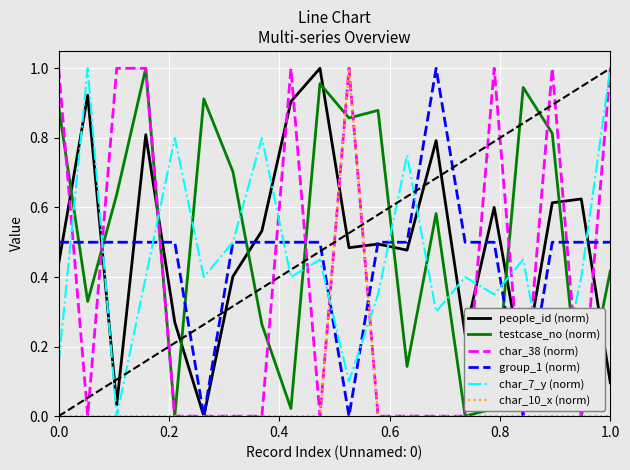

Which series ends up on top after the final intersection of testcase_no (norm) and char_7_y (norm)?

char_7_y (norm)